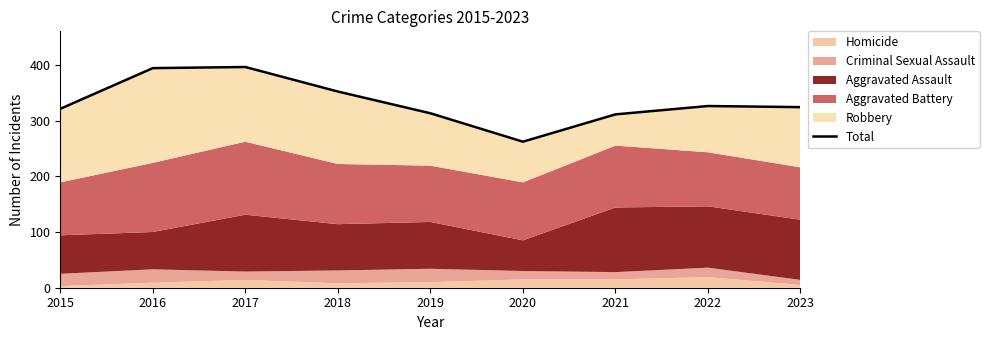

Where is the first local maximum?

2017